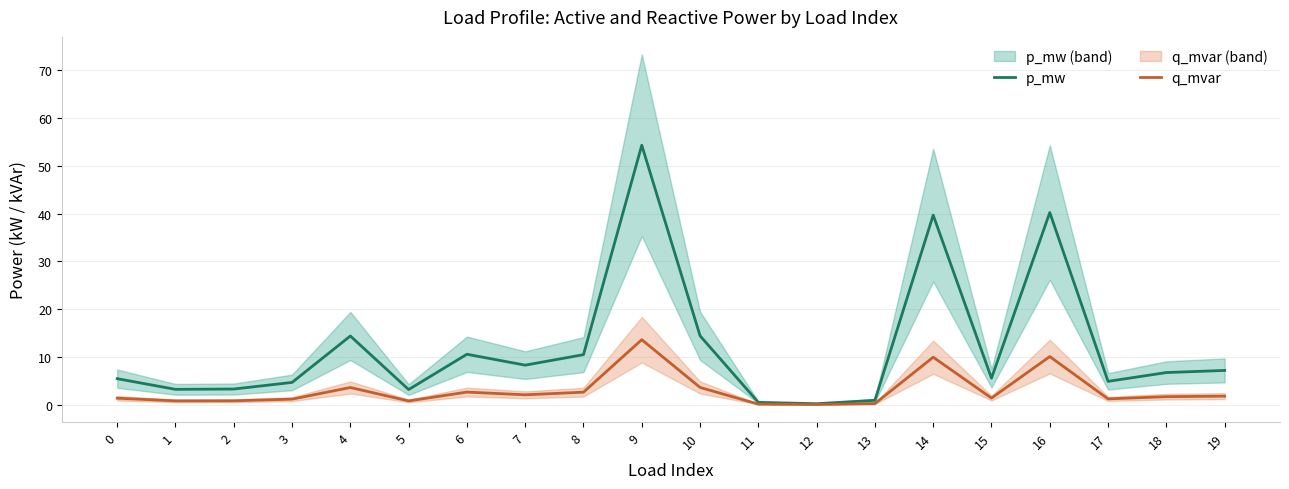

What is the difference between the second highest and second lowest values in the q_mvar series?

10.0